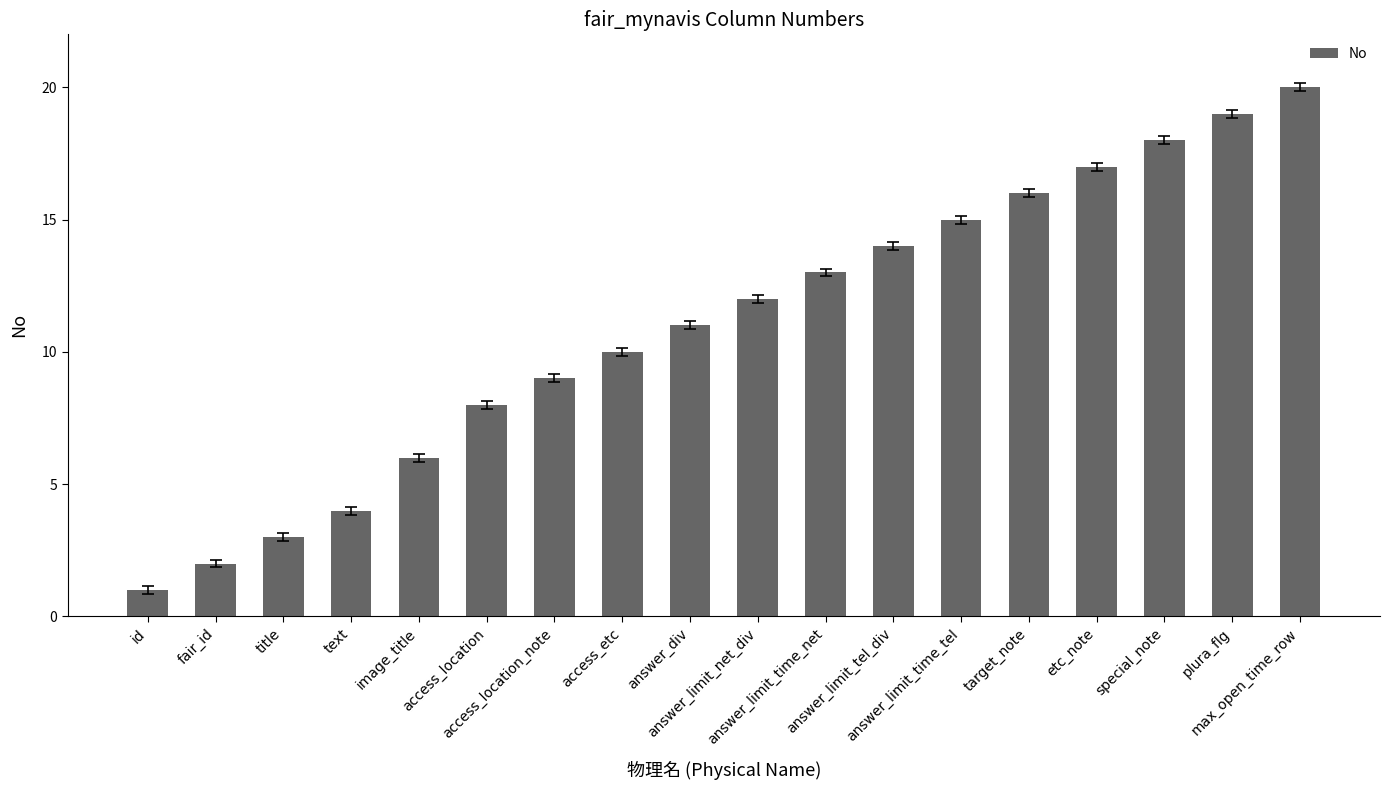

Reading left to right, what are all the values shown in this chart?

id=1	fair_id=2	title=3	text=4	image_title=6	access_location=8	access_location_note=9	access_etc=10	answer_div=11	answer_limit_net_div=12	answer_limit_time_net=13	answer_limit_tel_div=14	answer_limit_time_tel=15	target_note=16	etc_note=17	special_note=18	plura_flg=19	max_open_time_row=20